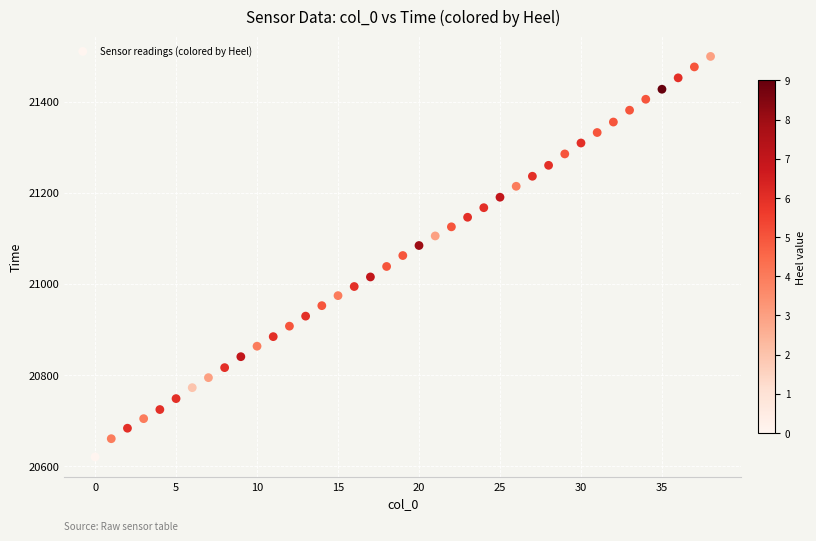

What is the range of Y values (max minus min)?

879